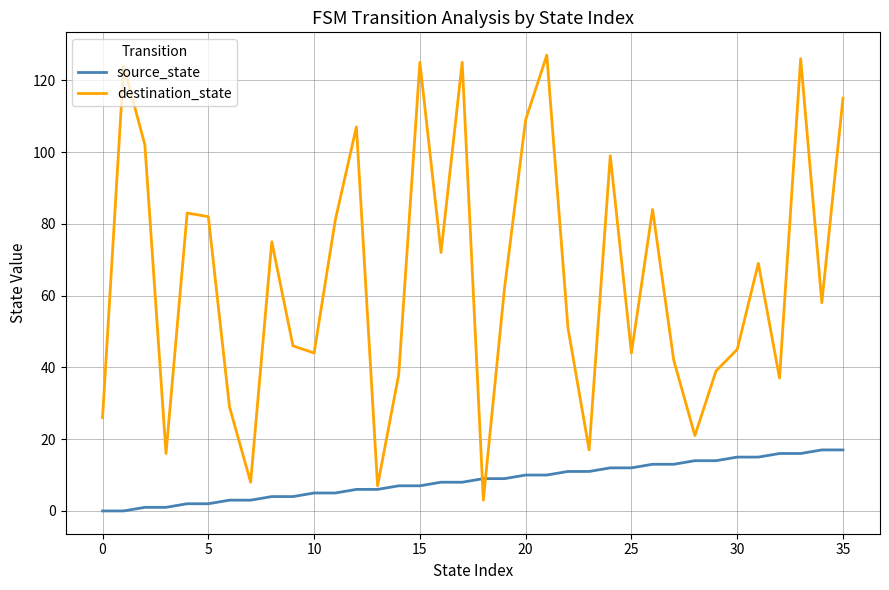

What is the highest value of the source_state series?

17